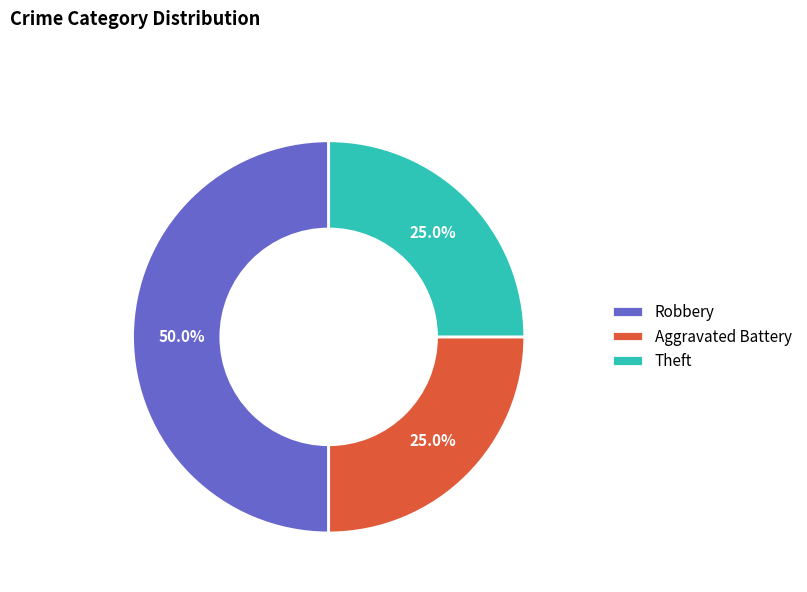

Which category has the biggest portion of the pie?

Robbery